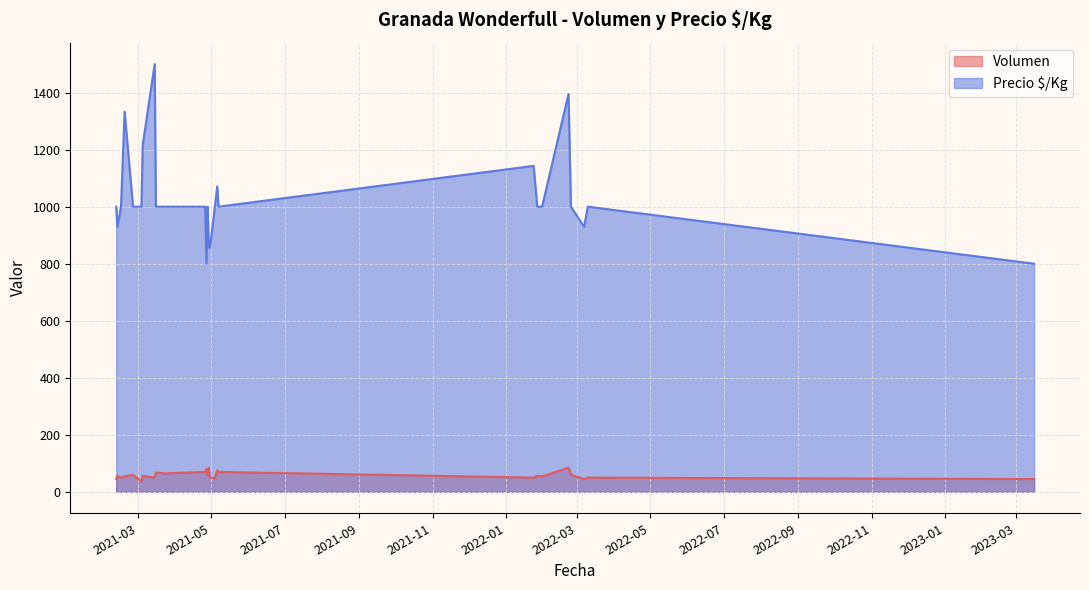

Is the value of Volumen at 2021-04-27 greater than the value of Precio $/Kg at 2022-02-24?

No